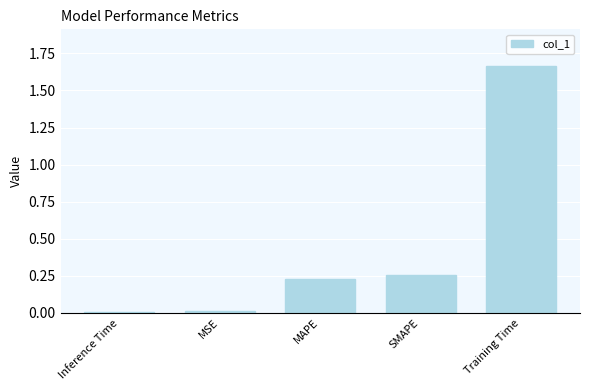

What is the sum of the values at SMAPE and Training Time?

1.9